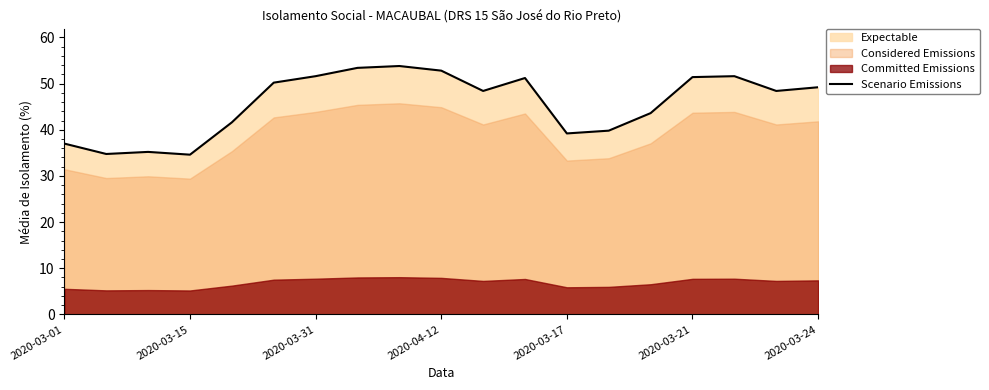

Reading left to right, extract all data points from this chart.

37.0	34.8	35.2	34.6	41.6	50.2	51.6	53.4	53.8	52.8	48.4	51.2	39.2	39.8	43.6	51.4	51.6	48.4	49.2